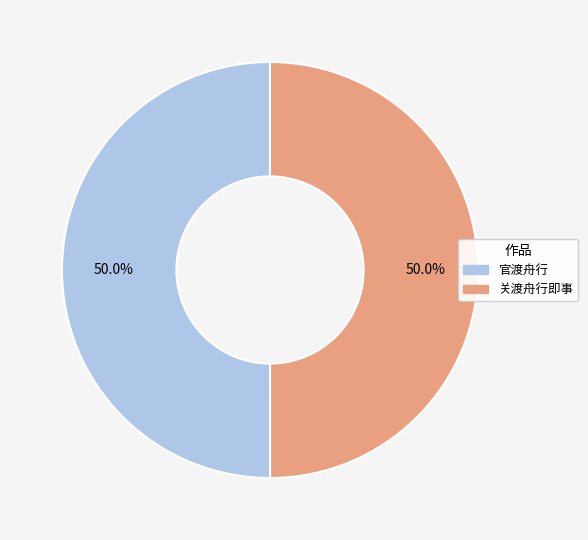

What is the ratio of the value at 关渡舟行即事 to the value at 官渡舟行?

1.0